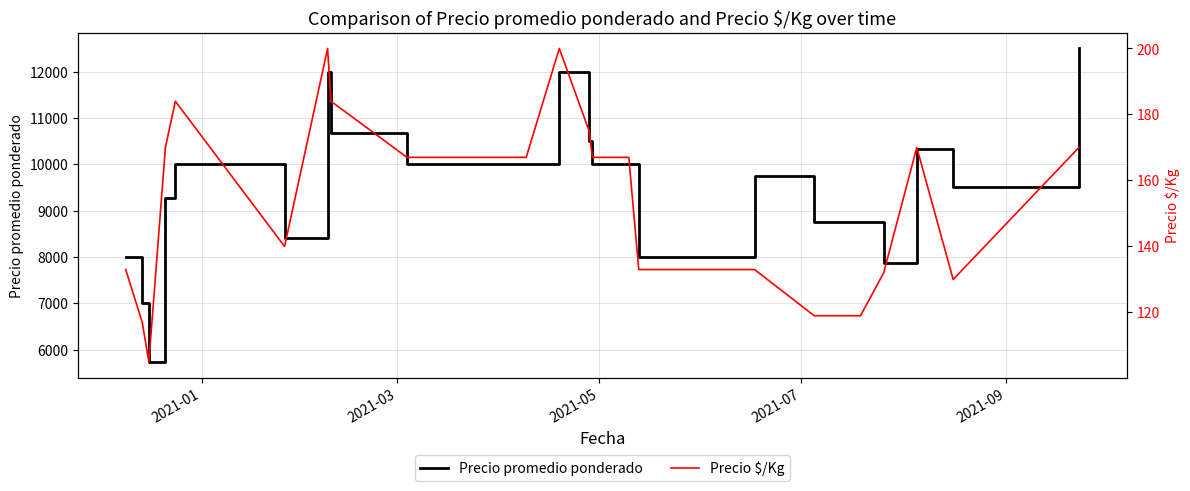

What is the highest value of the Precio promedio ponderado series?

12498